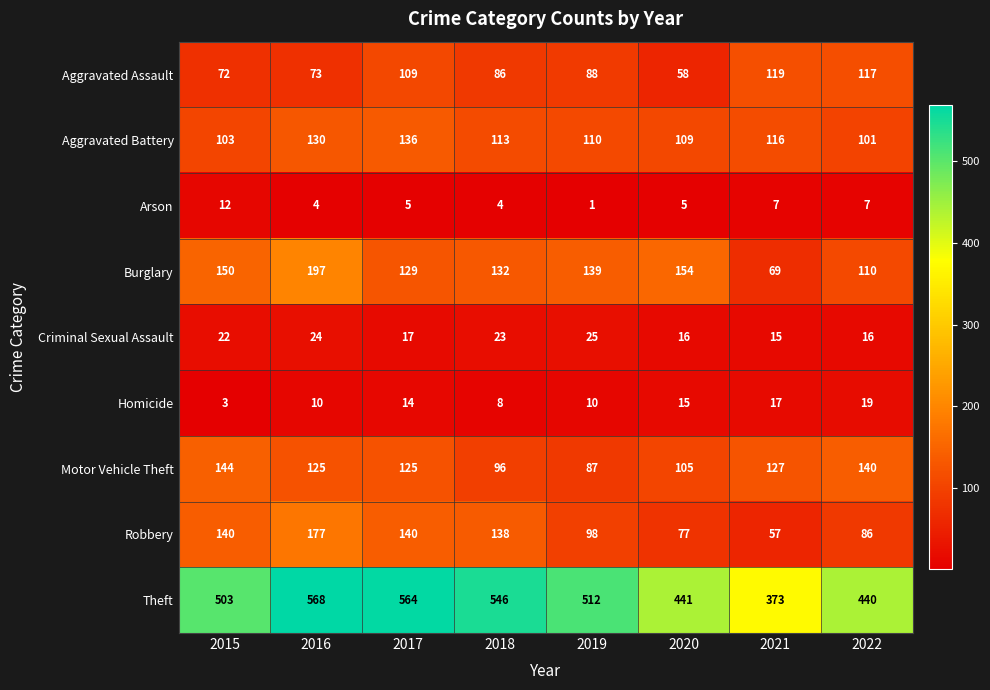

What is the difference between the maximum and minimum values in the Arson series?

11